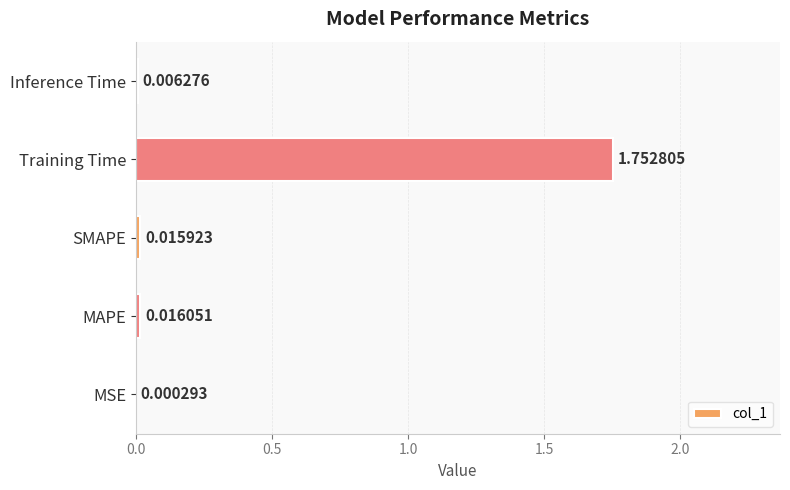

Which category has the highest value across all series?

Training Time